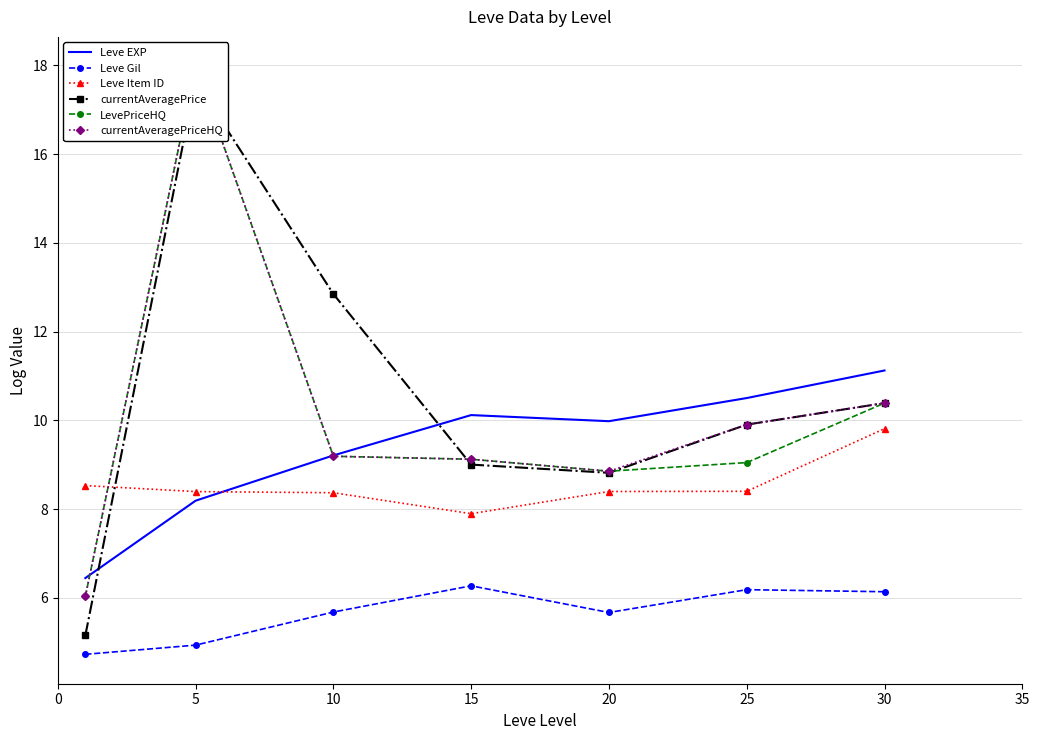

At which category does currentAveragePrice reach its first local peak?

5